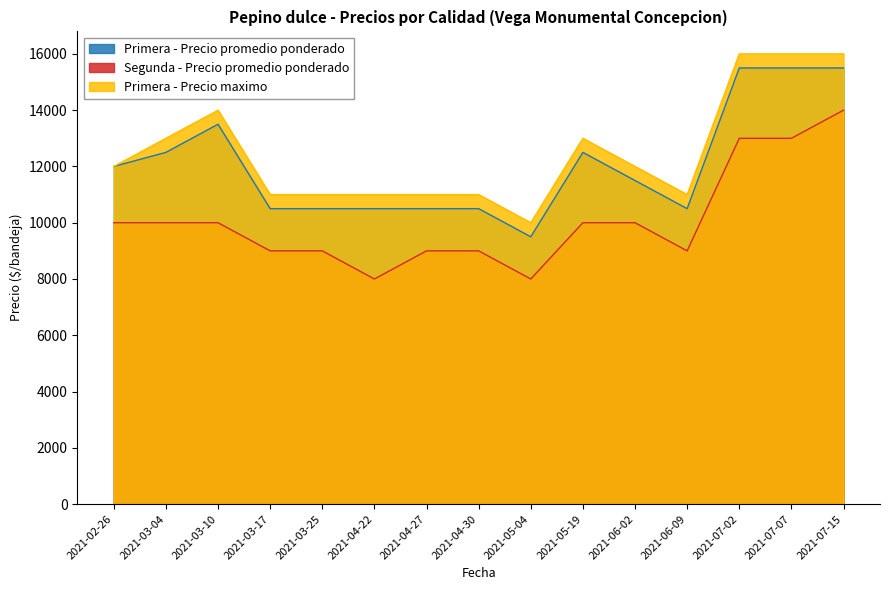

What is the minimum value shown in the chart?

8000